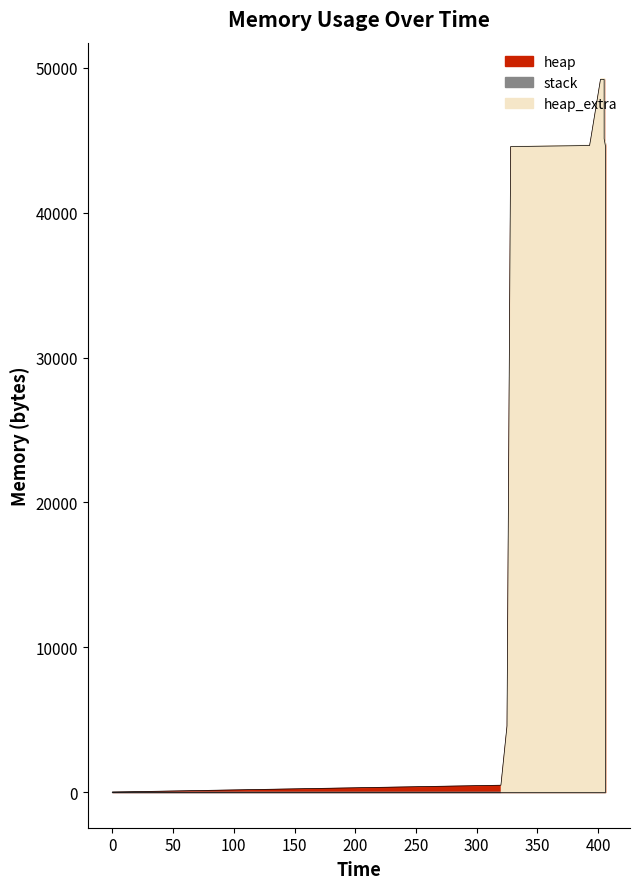

True or false: stack and heap cross at least once.

False